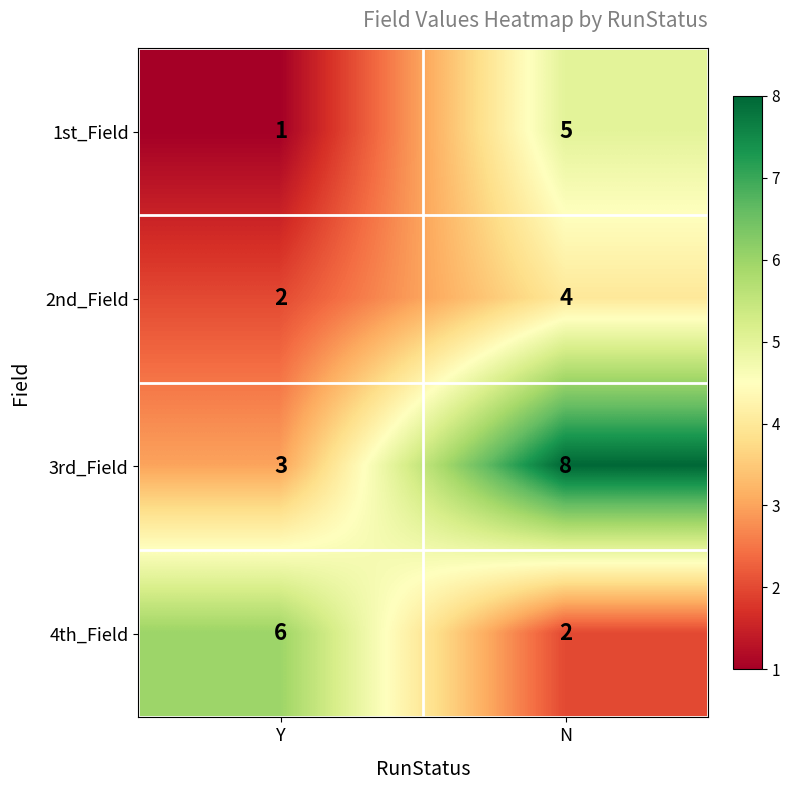

Which series has the largest total across all categories?

3rd_Field